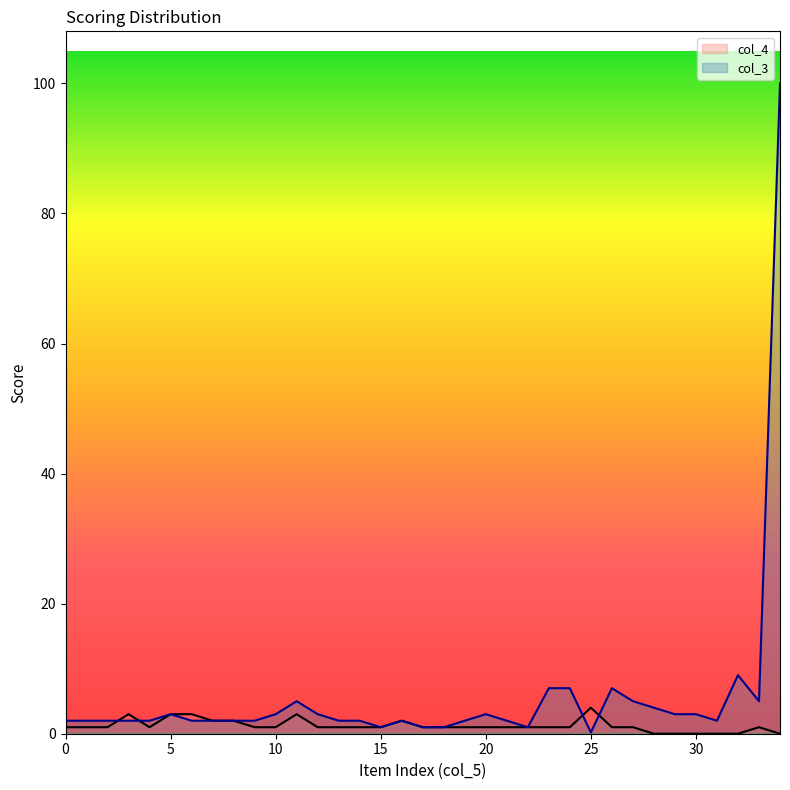

Reading left to right, what are all the values shown in this chart?

1	1	1	3	1	3	3	2	2	1	1	3	1	1	1	1	2	1	1	1	1	1	1	1	1	4	1	1	0	0	0	0	0	1	0